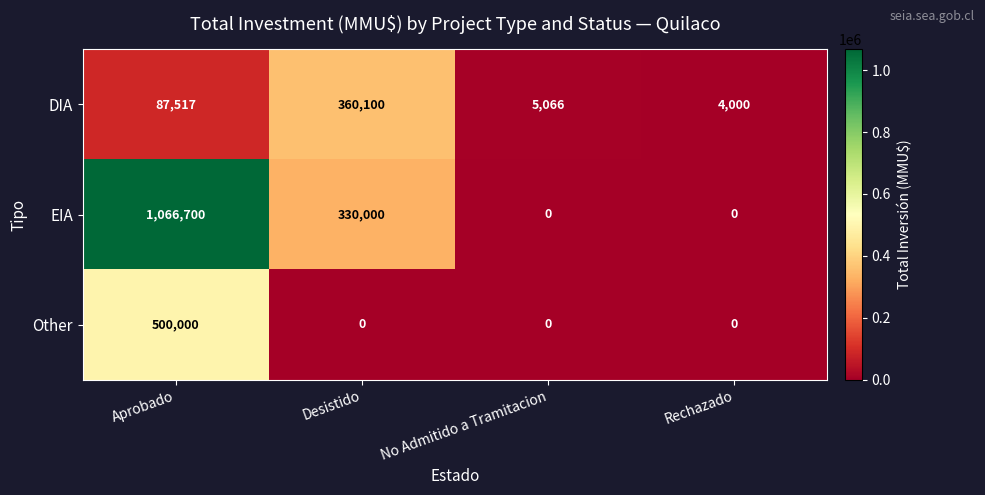

Which series has the widest spread of values?

EIA